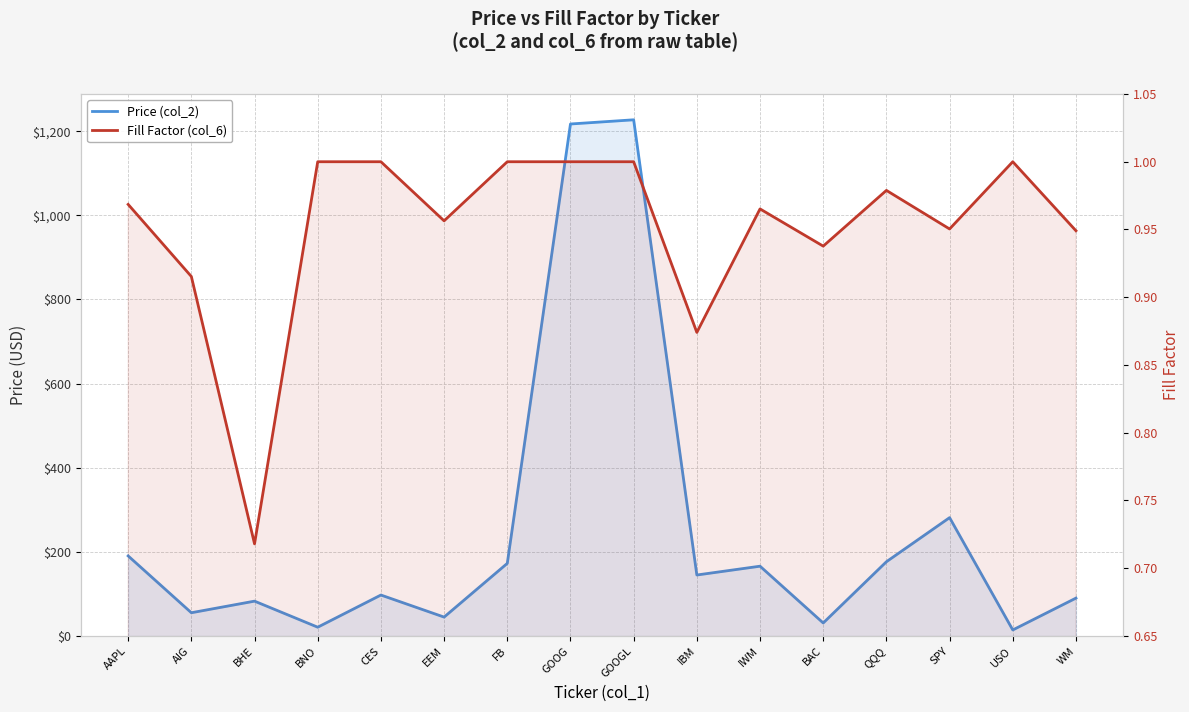

At how many categories does at least one series exceed 31?

13